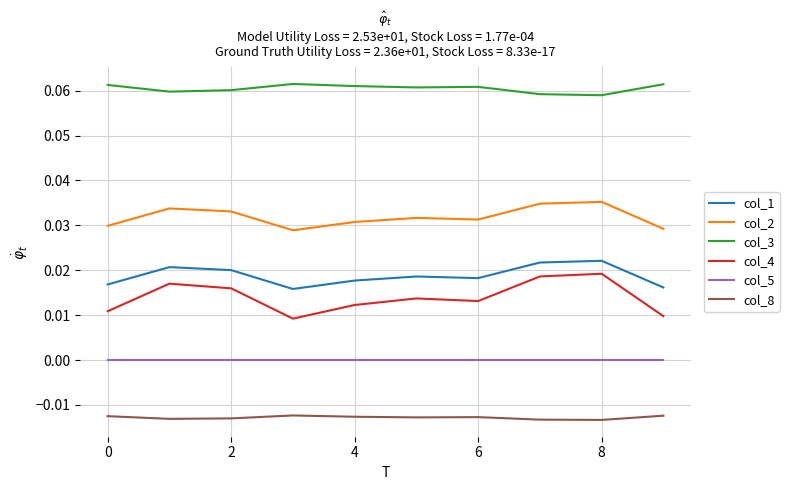

True or false: col_5 and col_8 cross at least once.

False